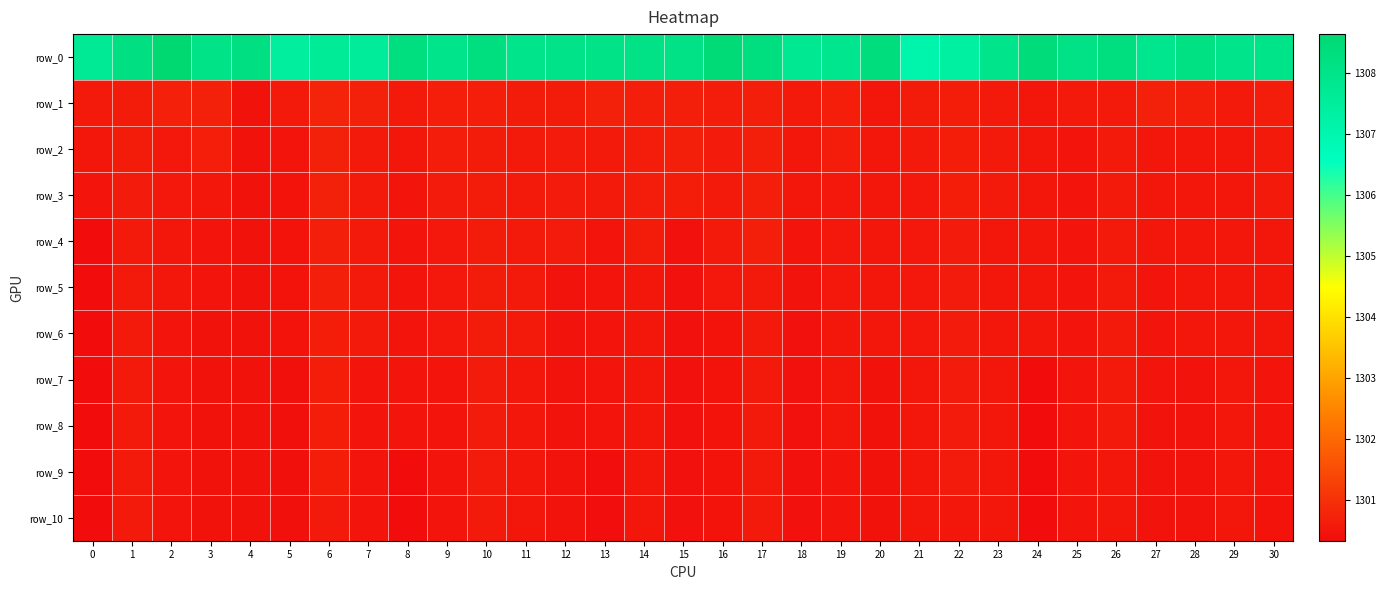

Is it true that row_0 equals 519.2 at 5?

False